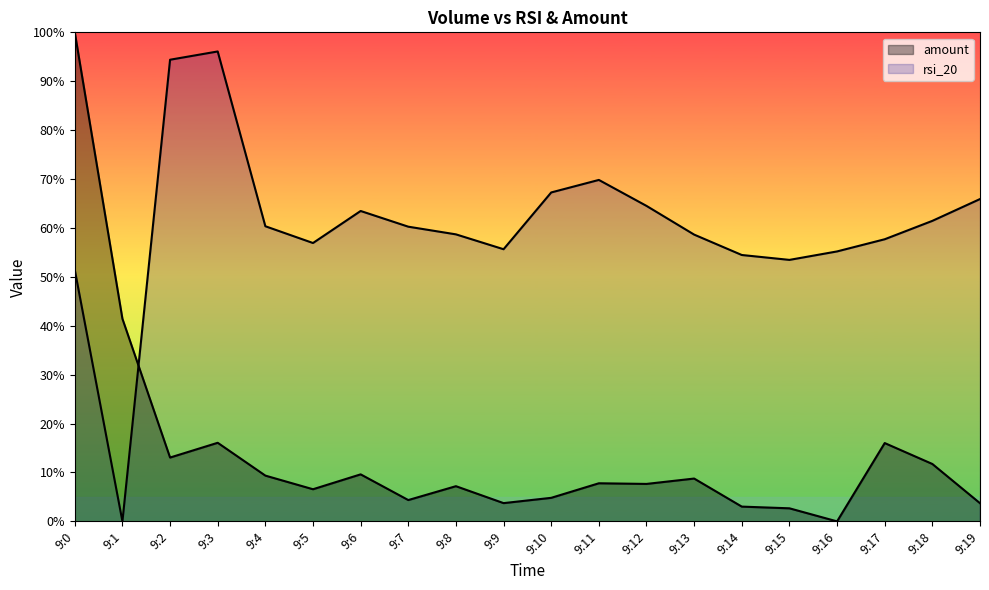

After their last crossing, which series has the higher values: rsi_20 or amount?

rsi_20